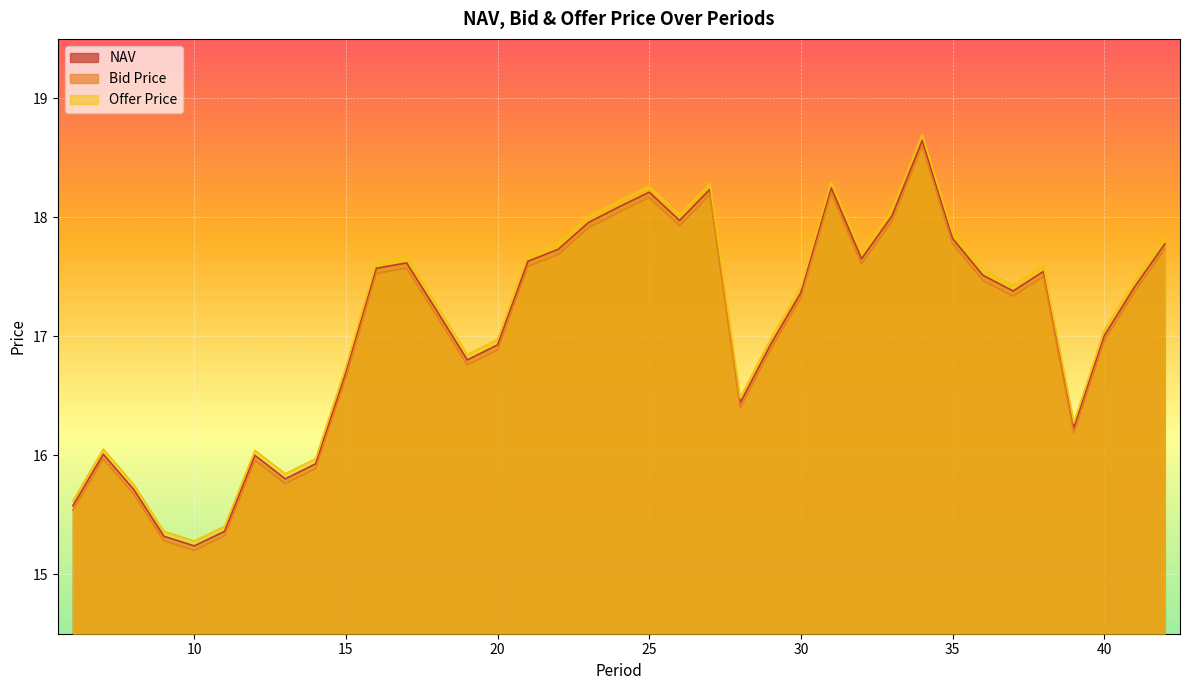

Which series has the largest total across all categories?

Offer Price